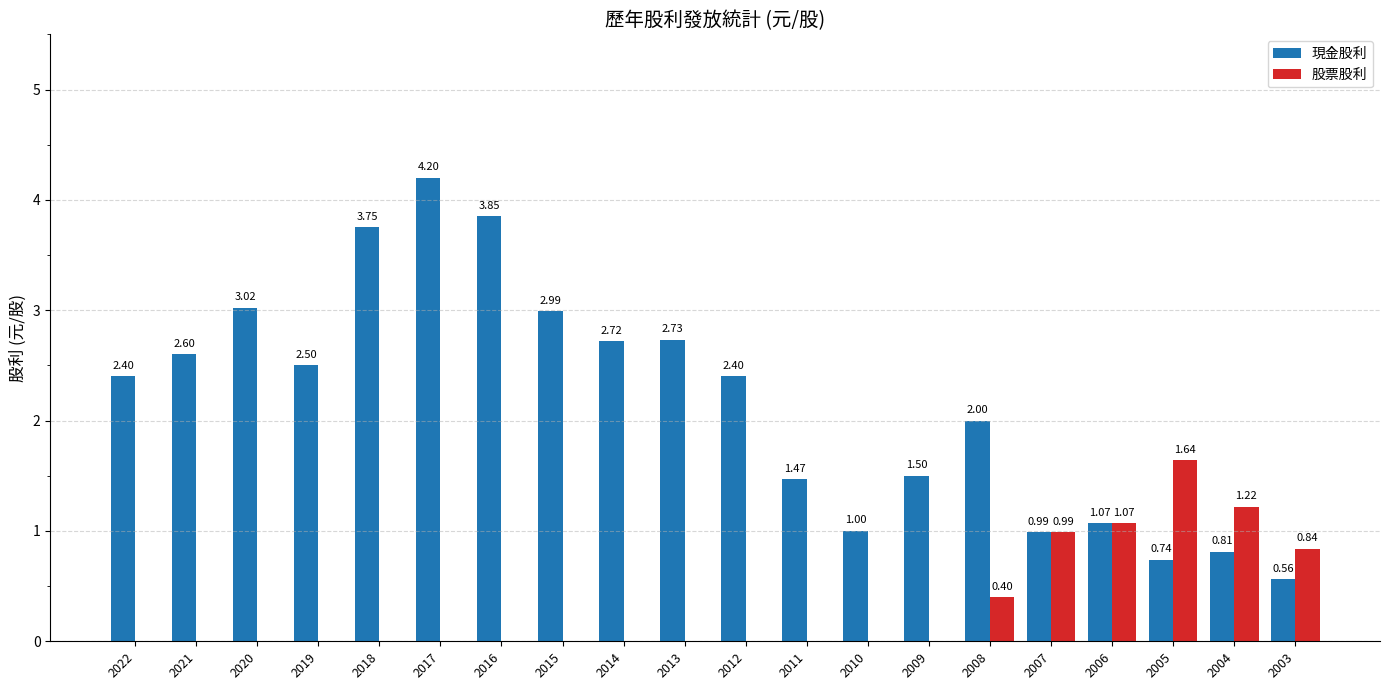

Which series changed the most between 2022 and 2014?

現金股利